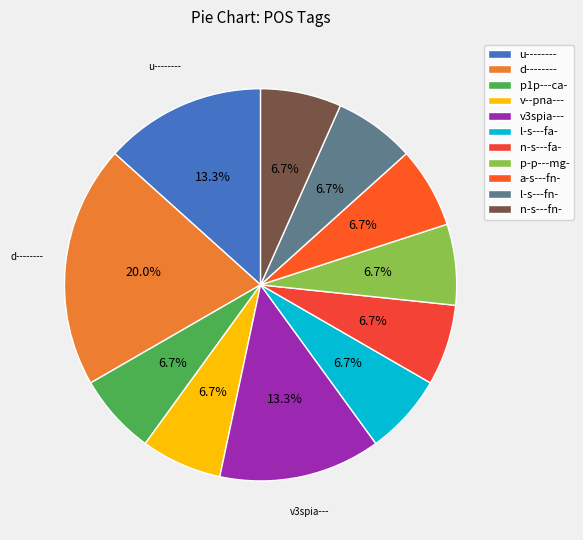

Combined, do a-s---fn- and d-------- account for over 50%?

No